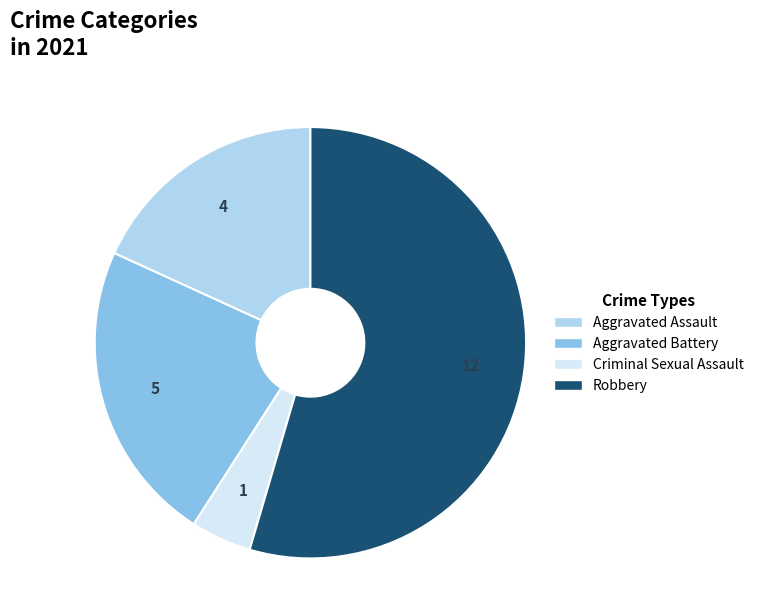

Is there a majority slice in this chart?

Yes